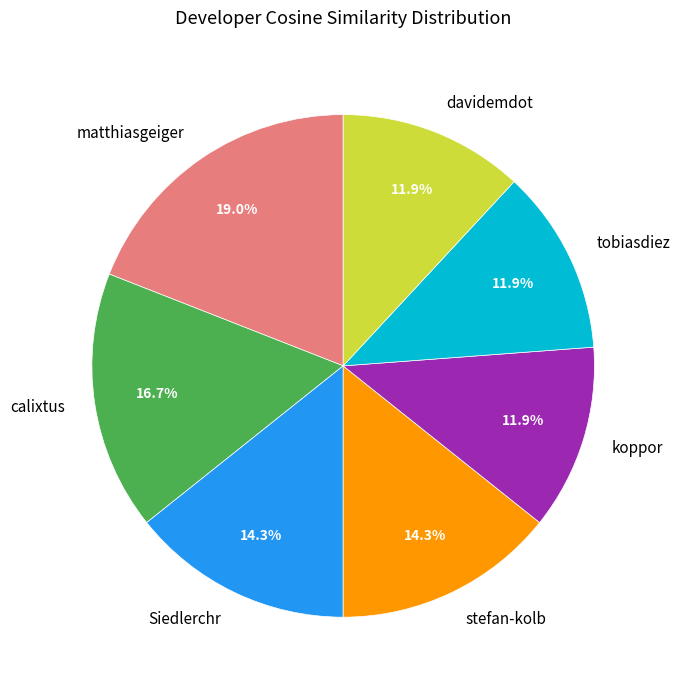

How many segments does this pie chart have?

7